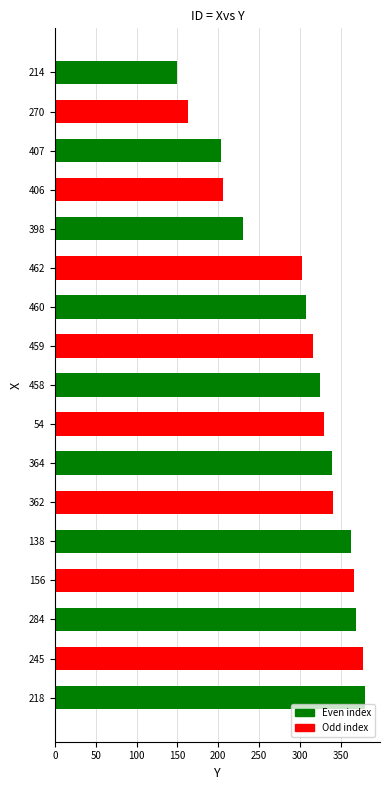

What is the difference between the maximum and minimum values?

229